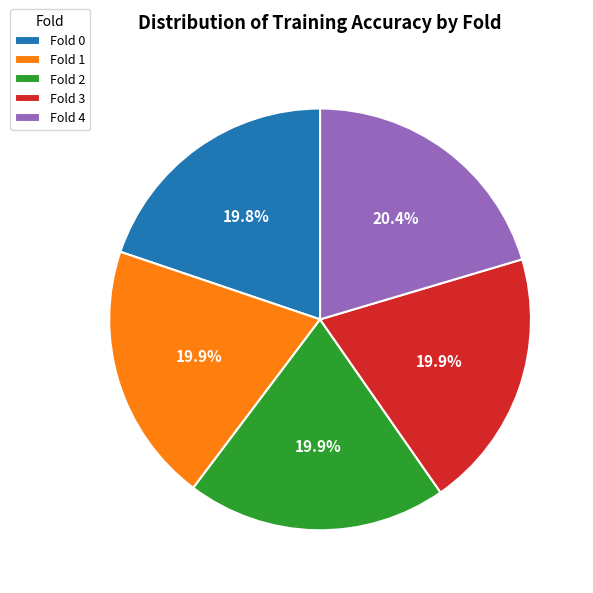

To the nearest percent, what is the difference between the largest and smallest slice percentages?

1%